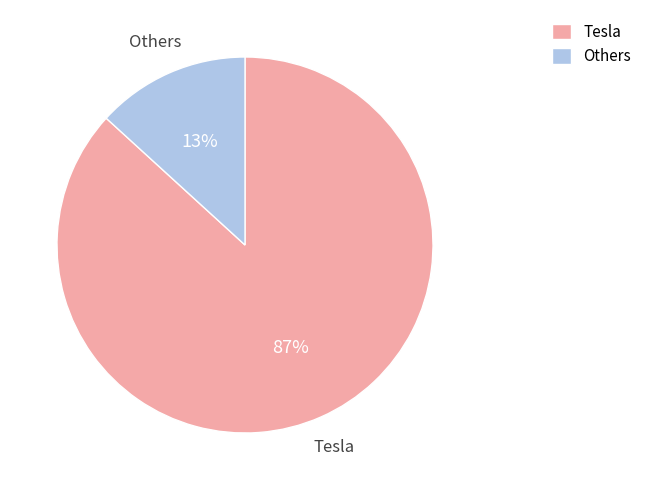

To the nearest percent, what is the average slice percentage?

50%